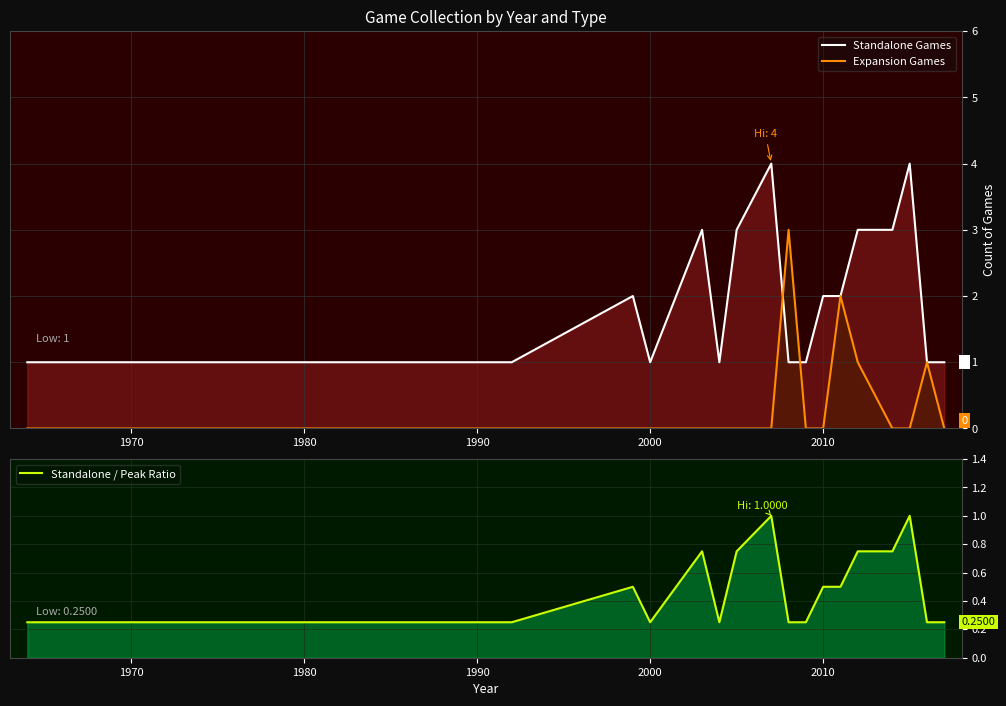

How many data points does each series have?

17